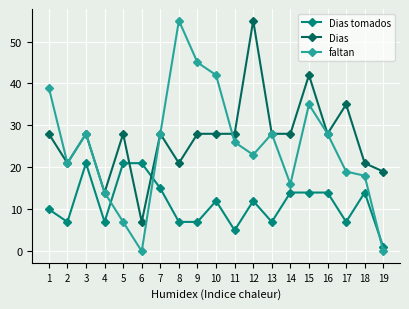

At how many categories does at least one series exceed 38?

6